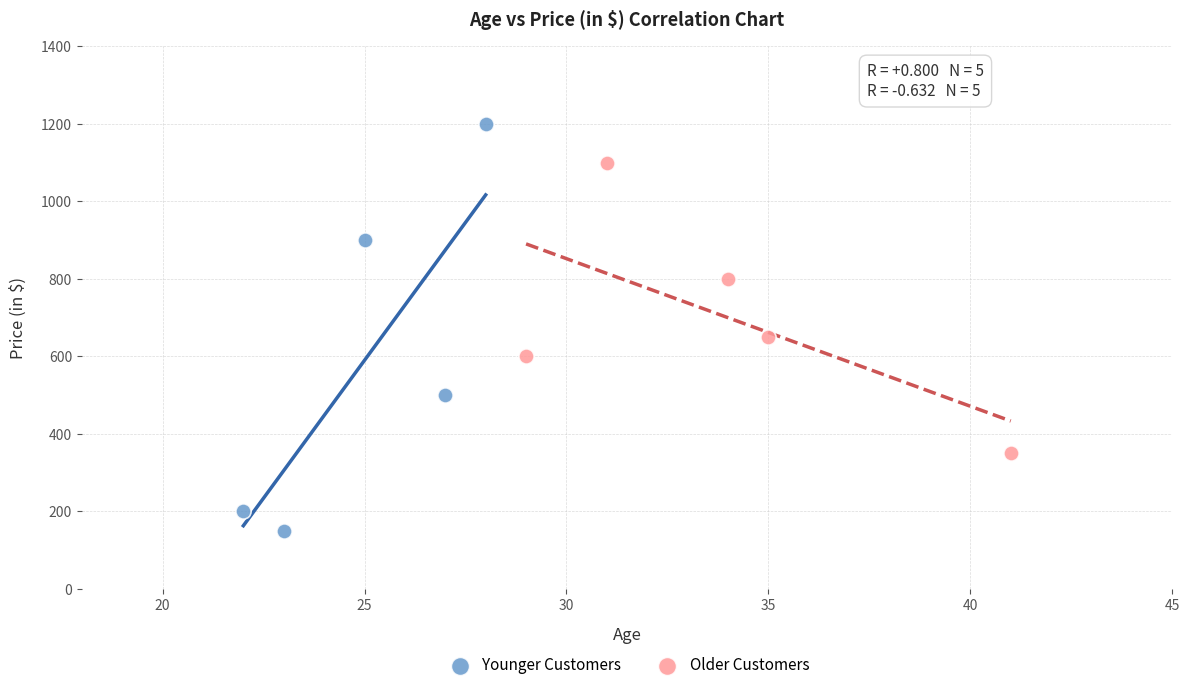

Which series reaches the maximum Y coordinate?

Younger Customers